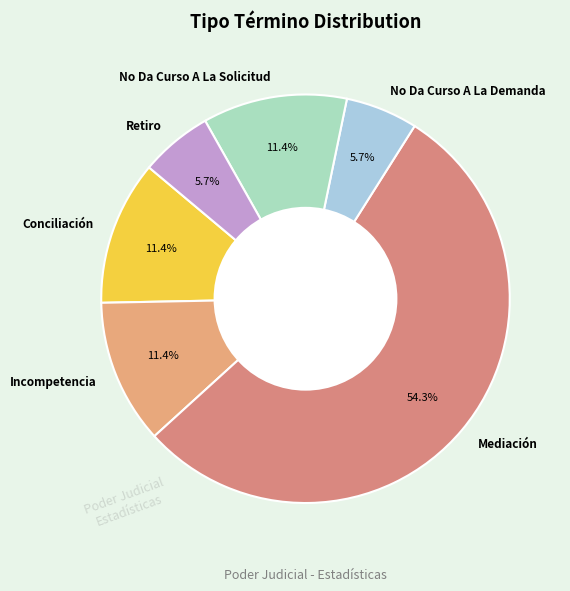

What portion of the pie excludes No Da Curso A La Demanda?

94.3%